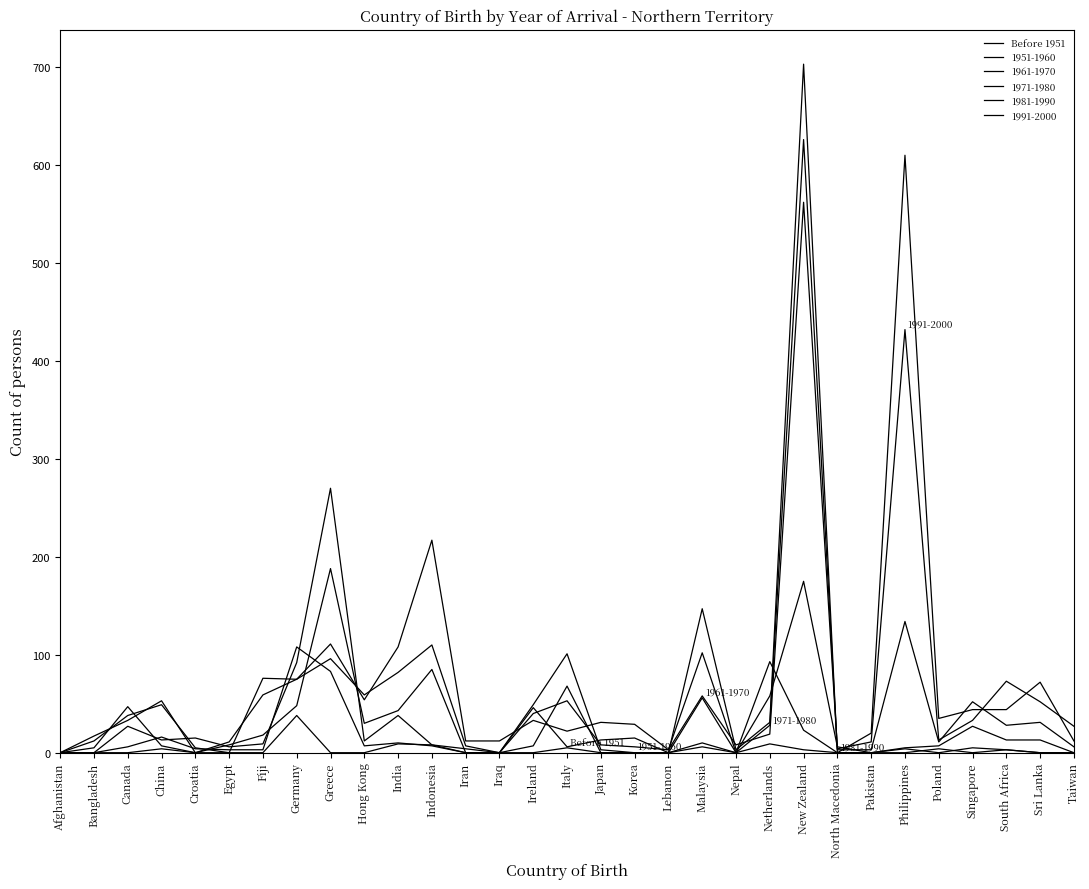

Does the chart display data point markers on the line(s)?

No